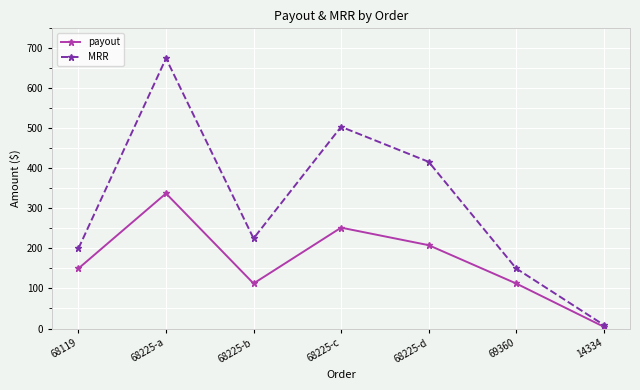

Rank the categories by MRR value from highest to lowest.

68225-a, 68225-c, 68225-d, 68225-b, 68119, 69360, 14334